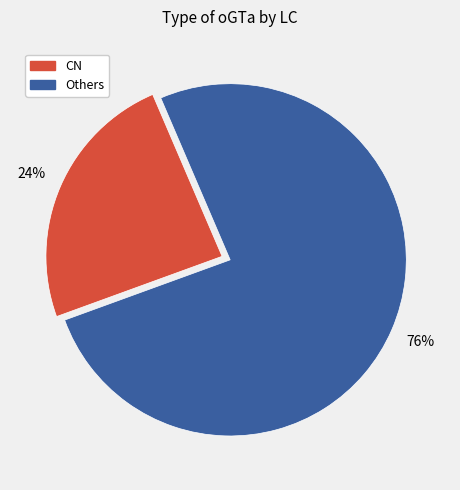

To the nearest percent, what is the difference between the largest and smallest slice percentages?

52%